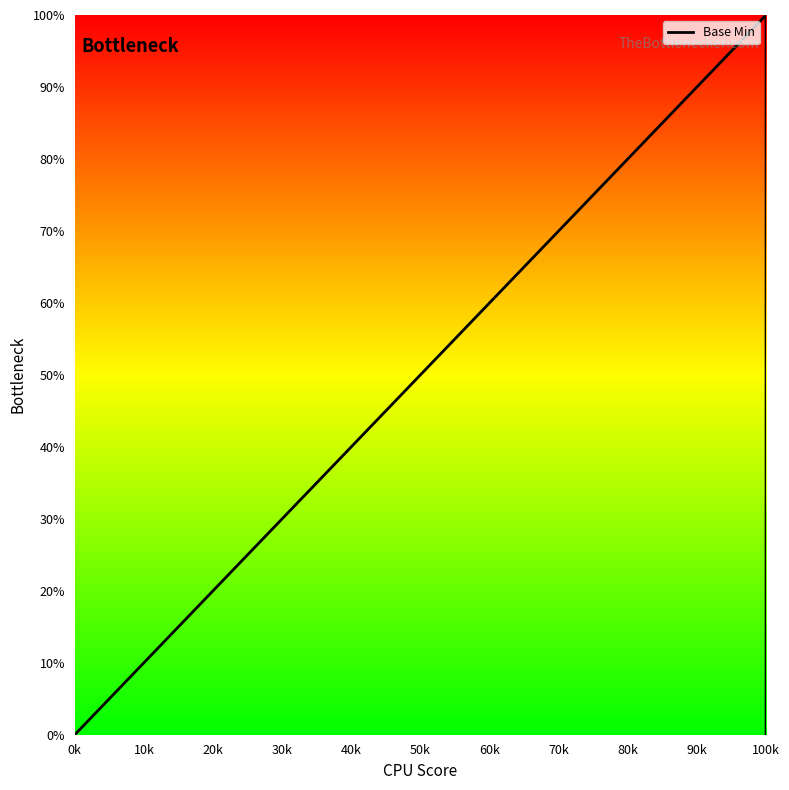

What is the value of the 4th point from the left?

100